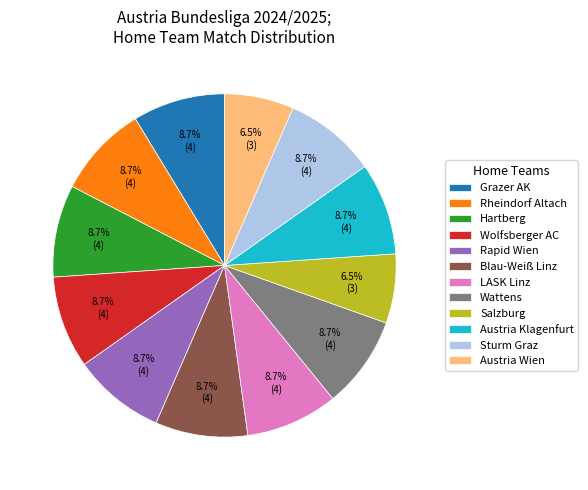

Is the sum of Rapid Wien and Hartberg greater than half?

No